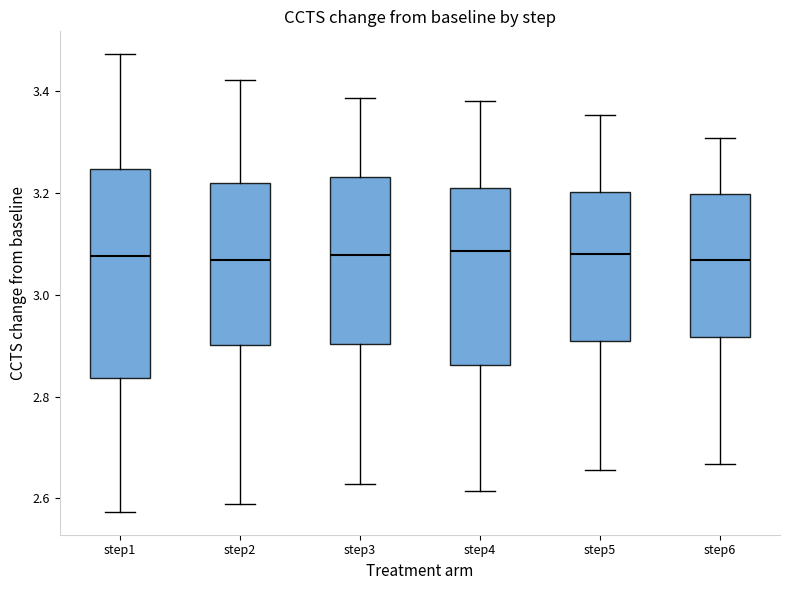

Reading left to right, read every box against the y-axis: the position of its median line, the range the box covers, and the ends of its whiskers. The values are not printed on the chart, so give them approximately, as read against the axis.

step1: median 3.08, box 2.84 to 3.24, whiskers 2.58 to 3.48
step2: median 3.06, box 2.90 to 3.22, whiskers 2.58 to 3.42
step3: median 3.08, box 2.90 to 3.24, whiskers 2.62 to 3.38
step4: median 3.08, box 2.86 to 3.22, whiskers 2.62 to 3.38
step5: median 3.08, box 2.90 to 3.20, whiskers 2.66 to 3.36
step6: median 3.06, box 2.92 to 3.20, whiskers 2.66 to 3.30